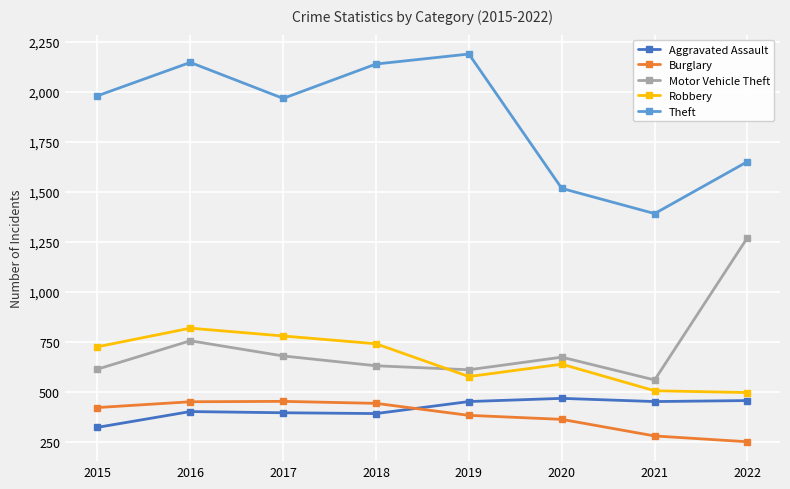

True or false: Burglary and Aggravated Assault intersect in this chart.

True